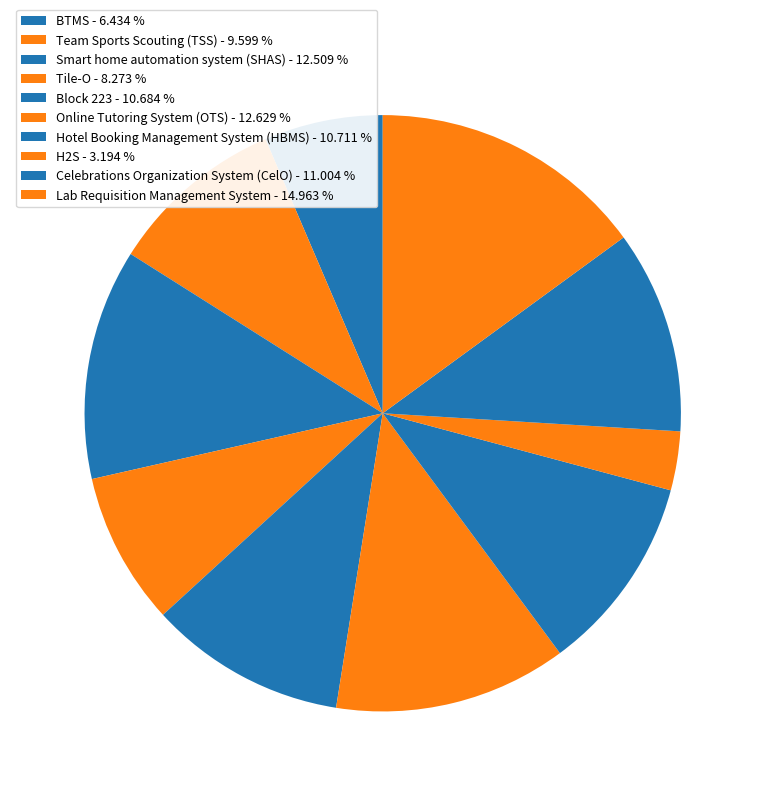

What portion of the pie excludes Lab Requisition Management System?

85.0%